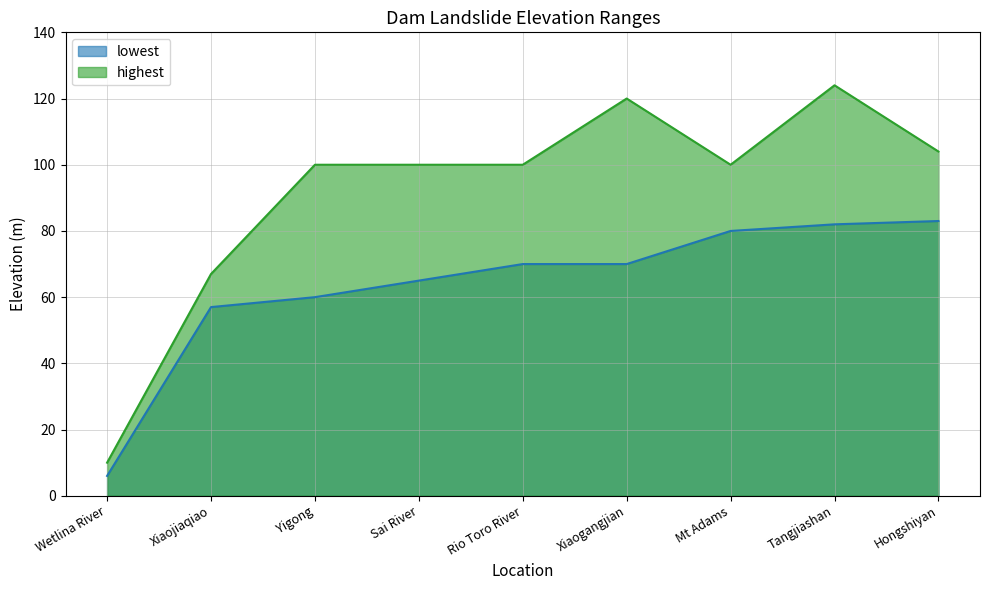

Reading left to right, extract all data points from this chart.

lowest: Wetlina River=6	Xiaojiaqiao=57	Yigong=60	Sai River=65	Rio Toro River=70	Xiaogangjian=70	Mt Adams=80	Tangjiashan=82	Hongshiyan=83
highest: Wetlina River=10	Xiaojiaqiao=67	Yigong=100	Sai River=100	Rio Toro River=100	Xiaogangjian=120	Mt Adams=100	Tangjiashan=124	Hongshiyan=104